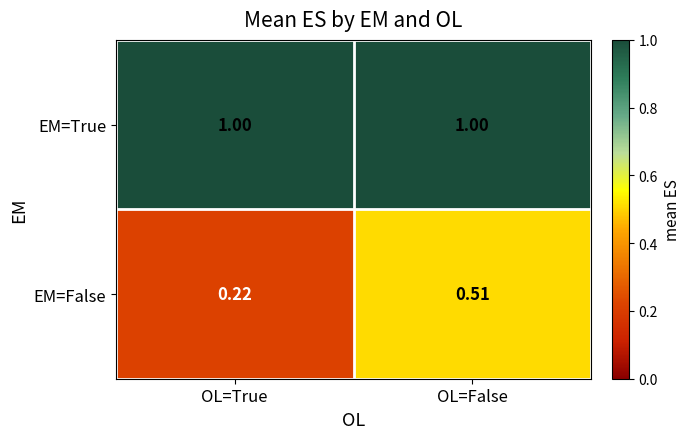

At OL=True, list the series in order from smallest to largest.

EM=False, EM=True